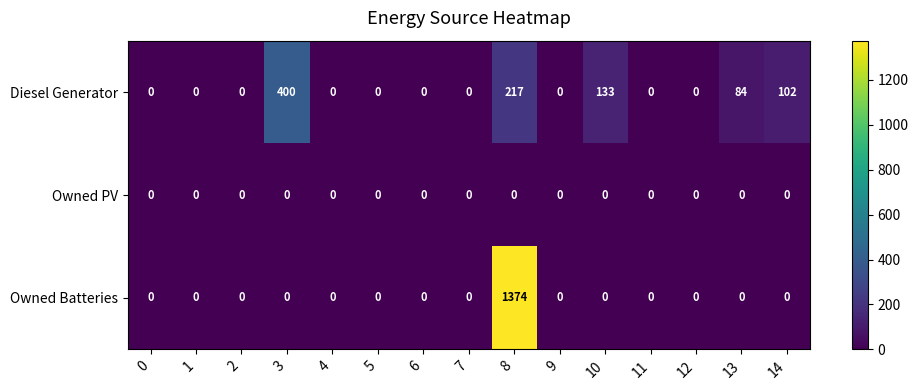

What is the average value of the Diesel Generator series?

62